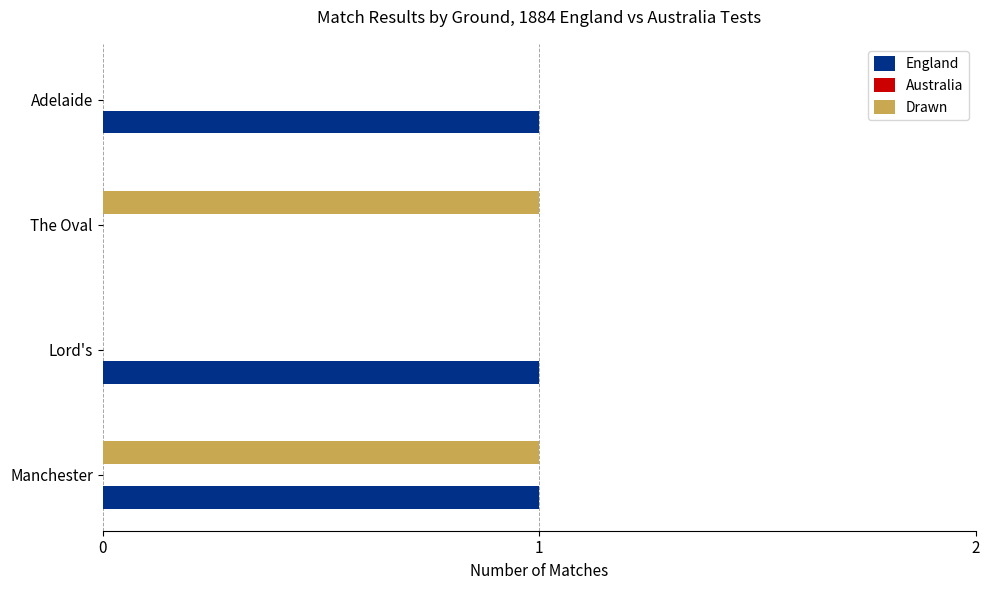

Which series has the largest total across all categories?

England